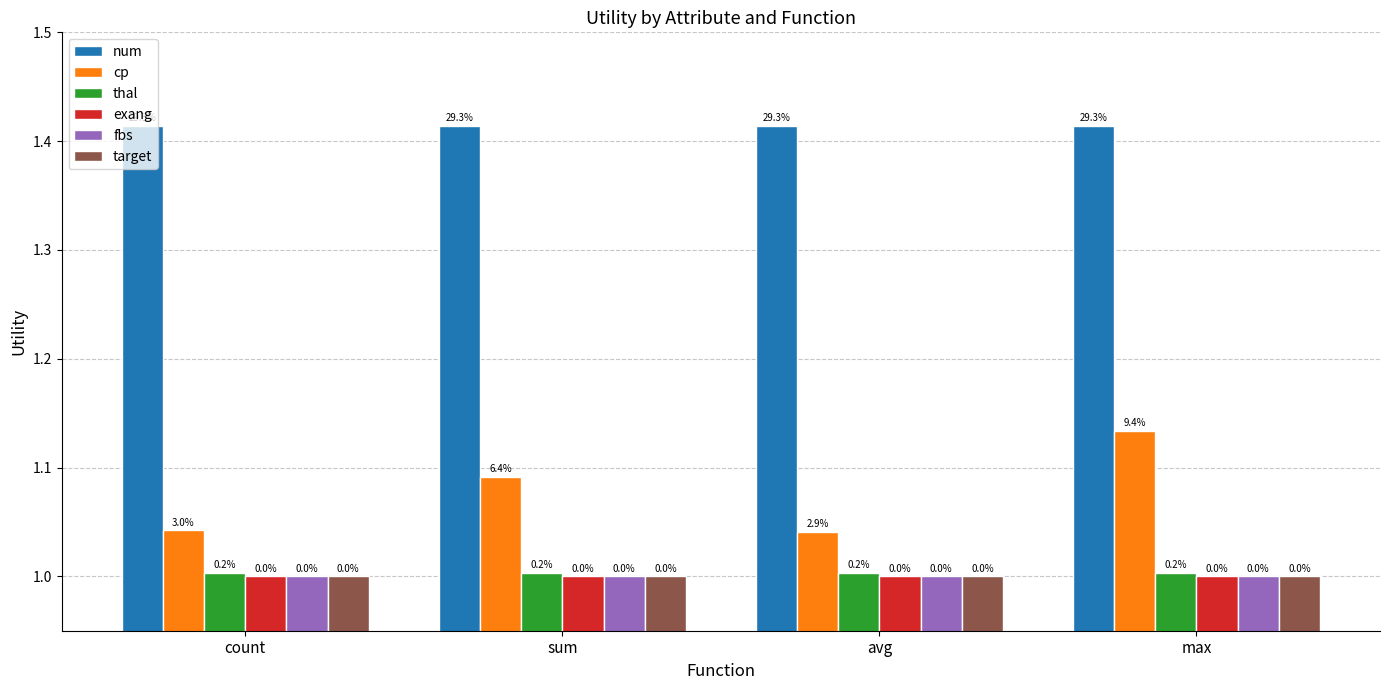

Rank the series at count from lowest to highest value.

exang, fbs, target, thal, cp, num